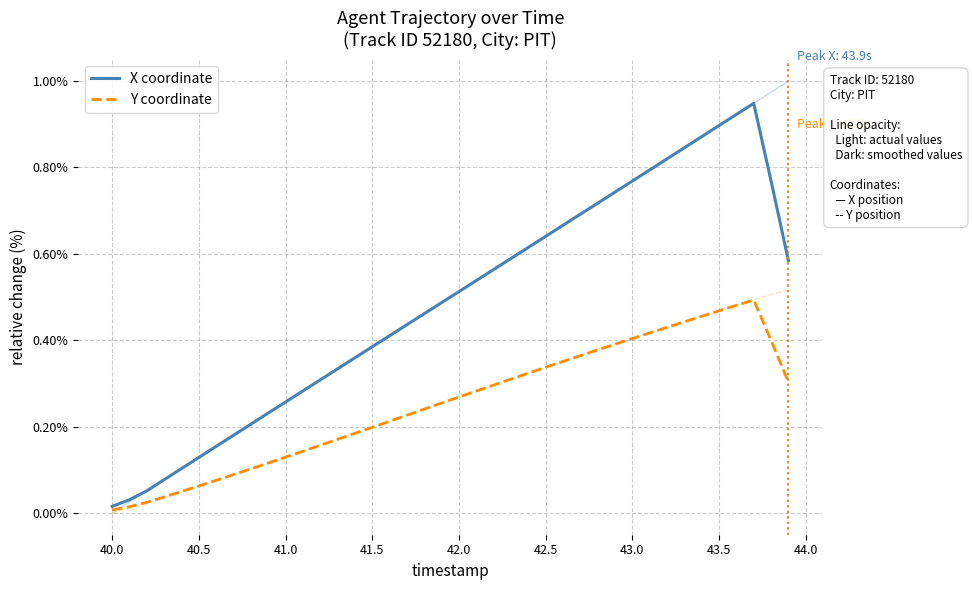

How many series are shown in this chart?

2